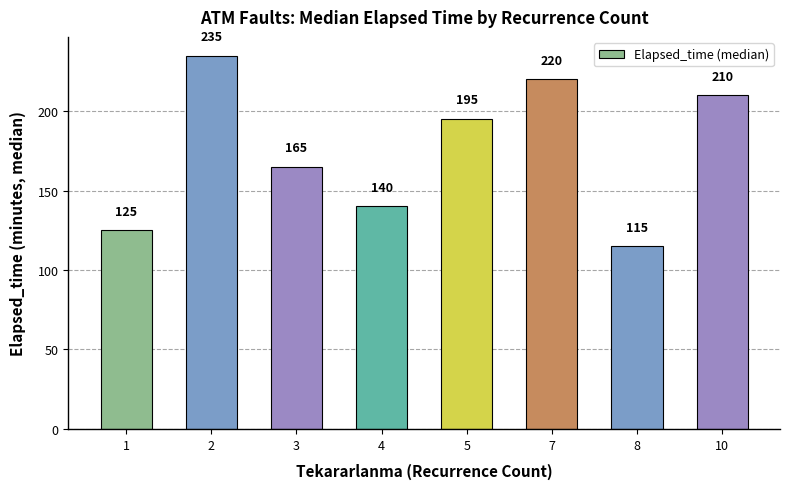

What is the difference between the second highest and second lowest values?

95